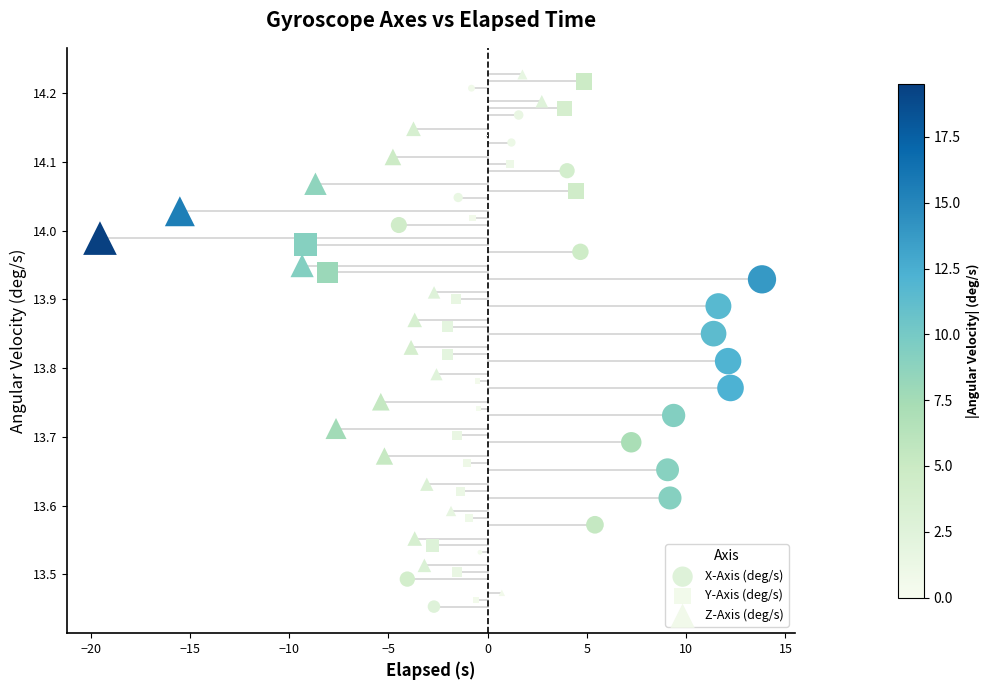

Which series reaches the maximum Y coordinate?

Z-Axis (deg/s)